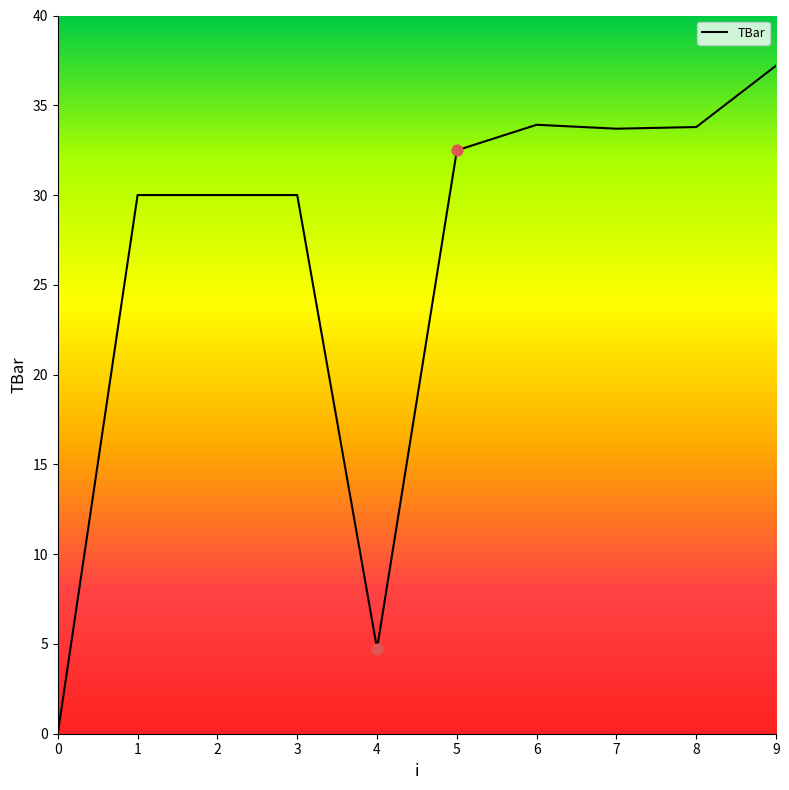

What is the ratio of the value at 8 to the value at 6?

1.0